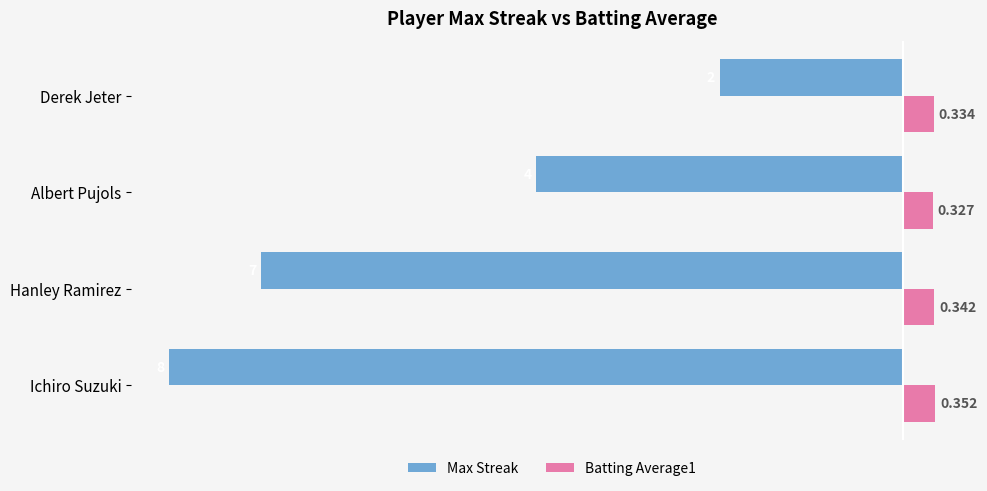

Which category has the highest value across all series?

Ichiro Suzuki